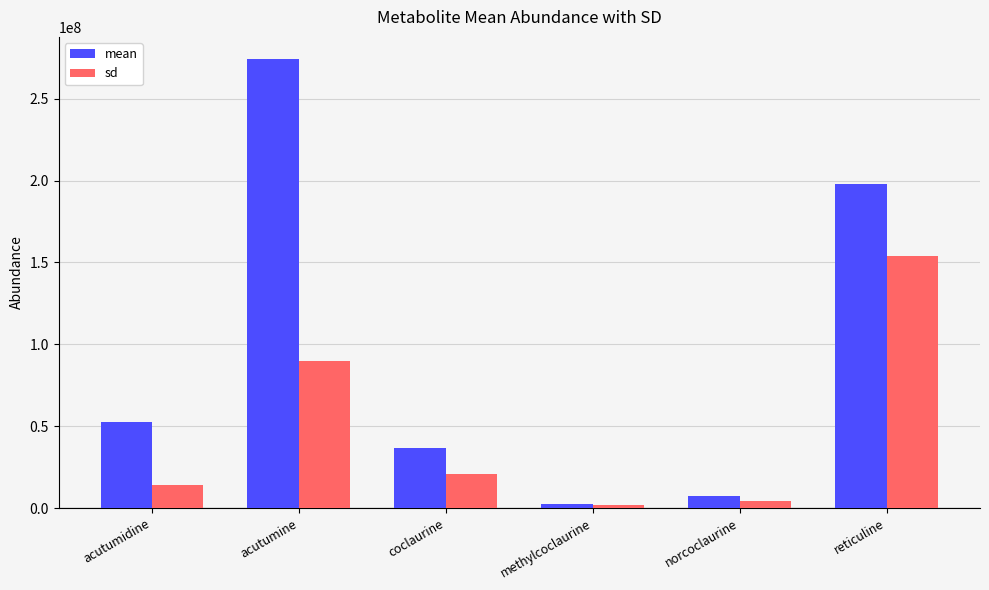

What is the sum of the sd values at acutumine and acutumidine?

104388220.5